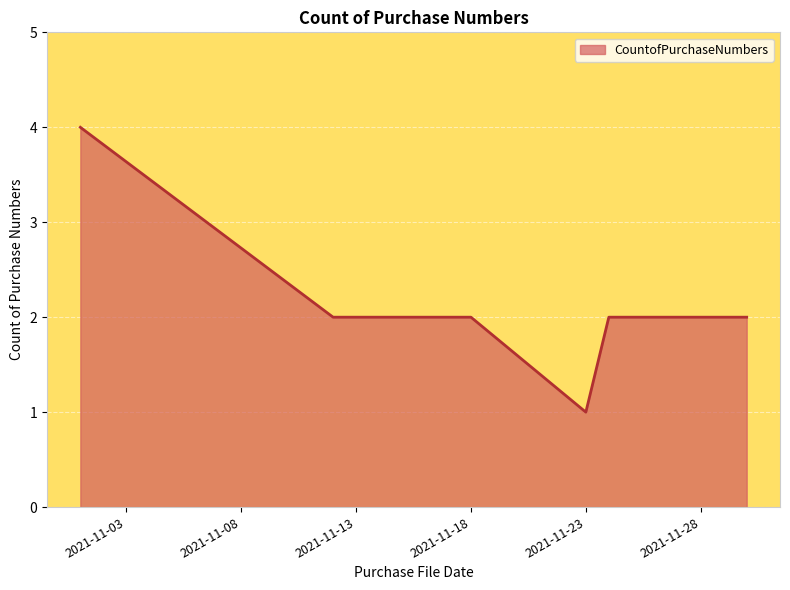

How many lines are shown in the chart?

1